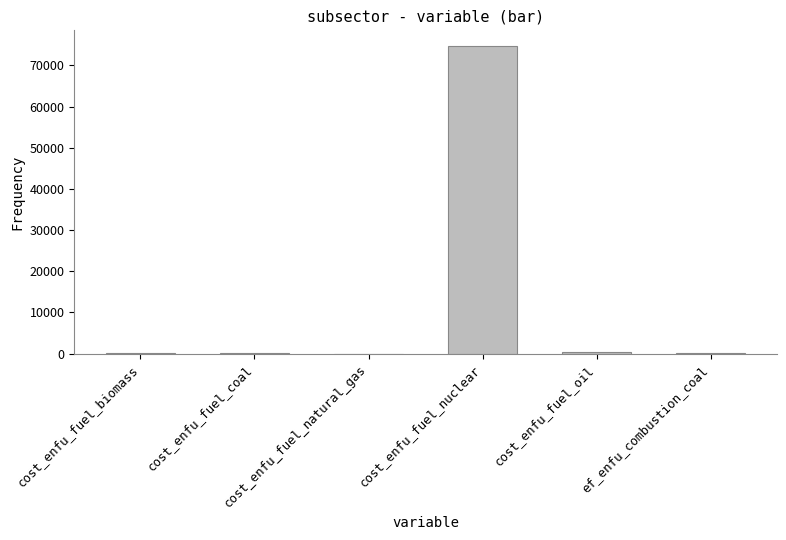

True or false: the data shows 73.7 at ef_enfu_combustion_coal.

True